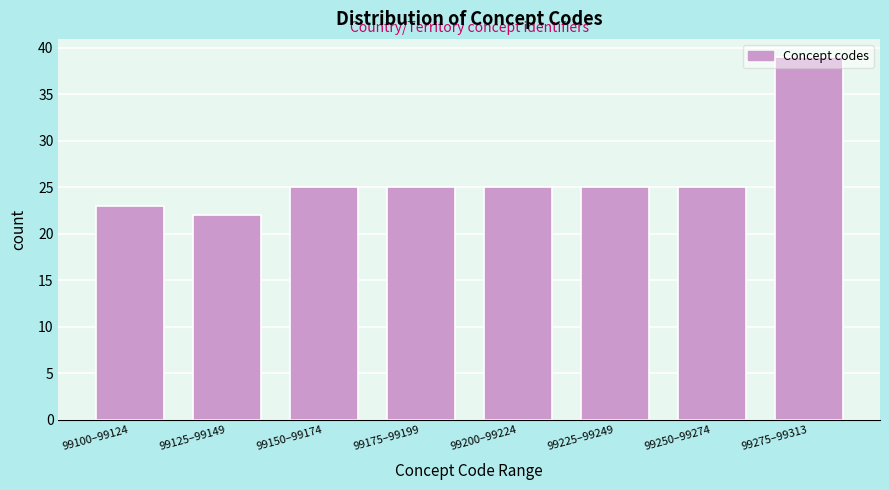

What is the difference between the maximum and minimum values?

17